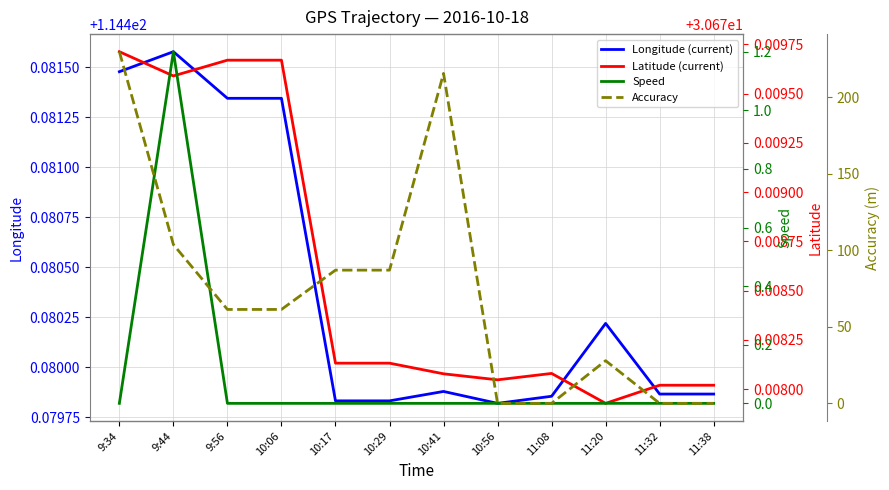

Where does the Accuracy series first go above 61?

9:34